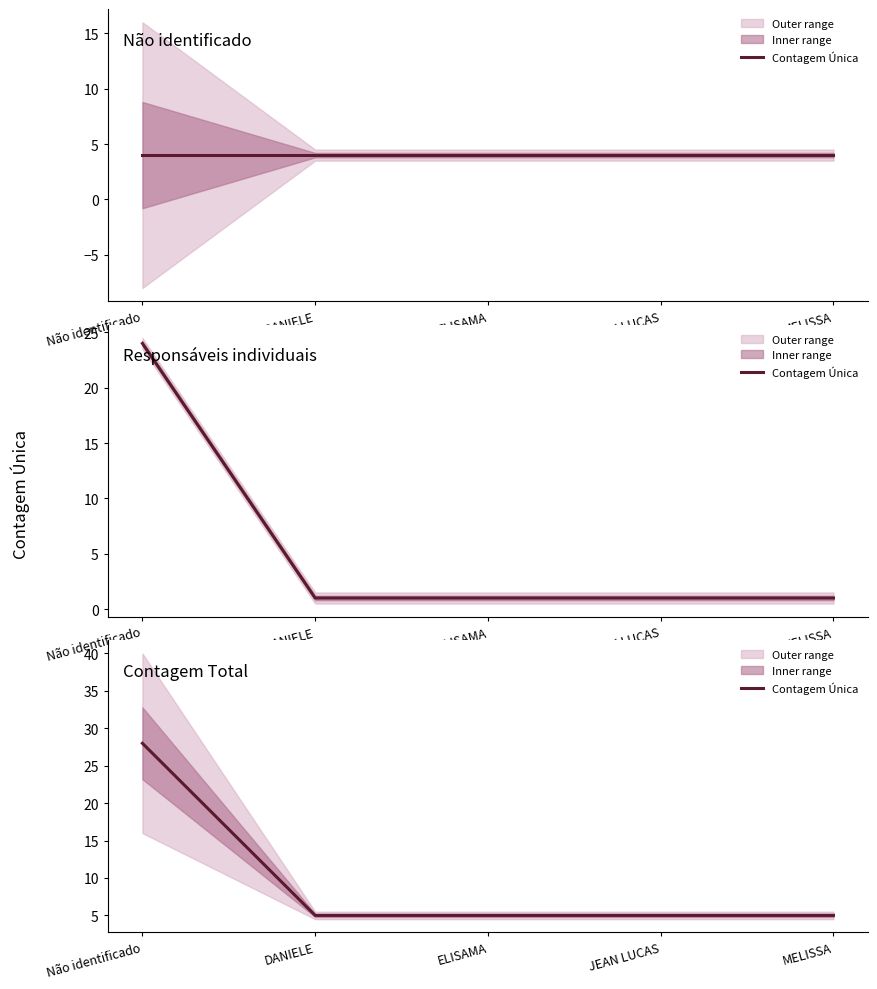

How many lines are shown in the chart?

1